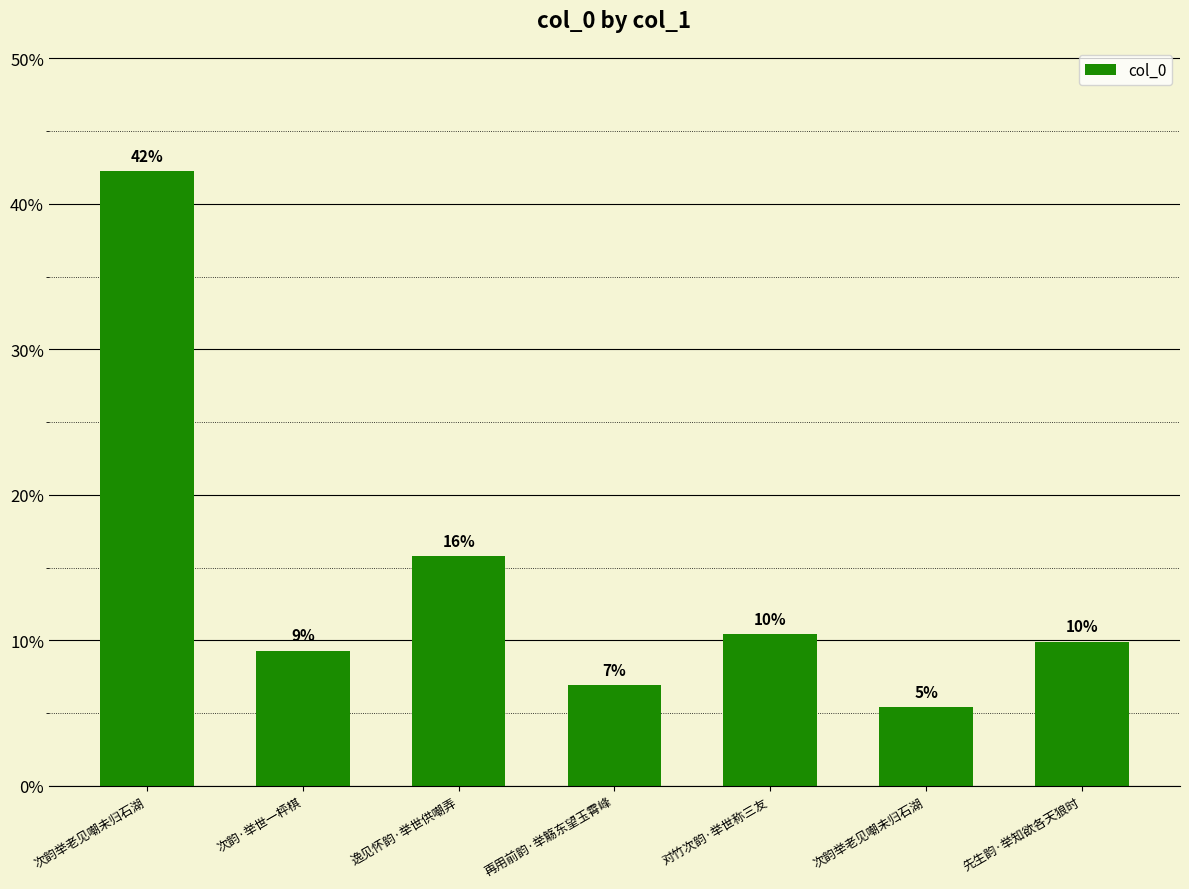

What is the minimum value shown in the chart?

5.4